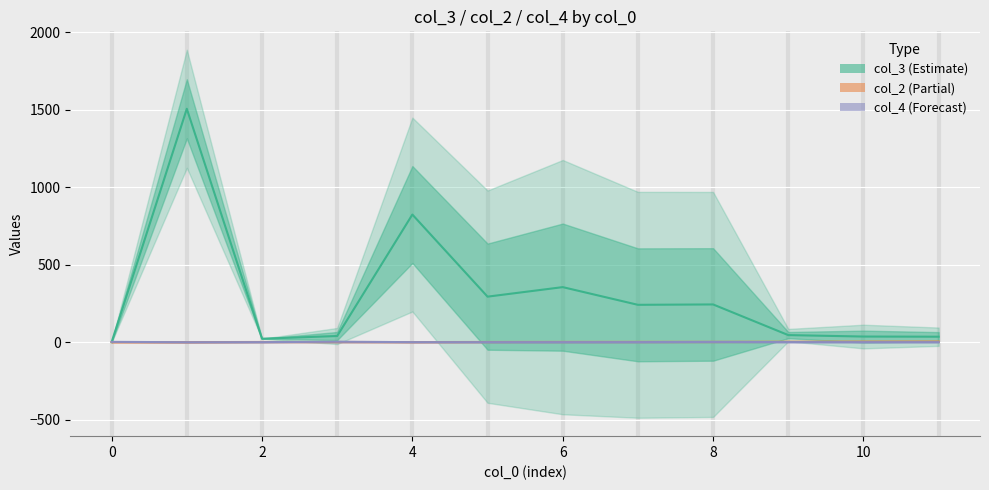

What is the minimum value shown in the chart?

0.5